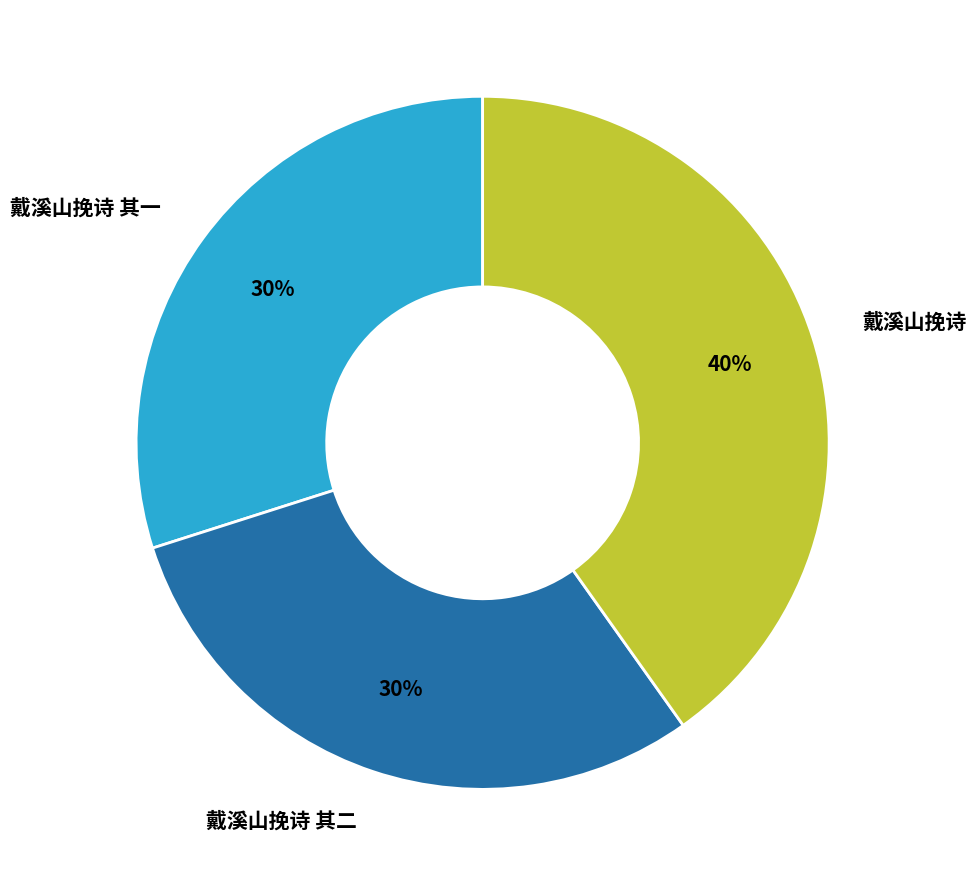

The 戴溪山挽诗 其二 slice represents 30% of the pie. True or false?

True